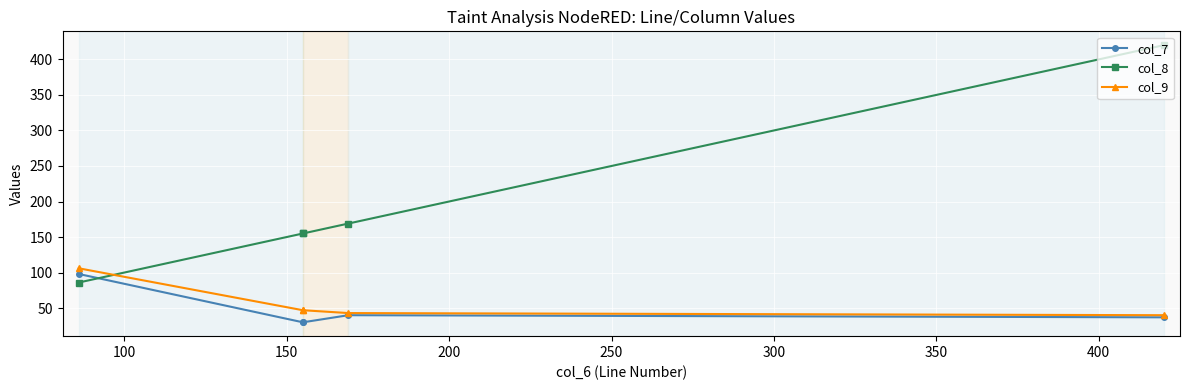

Rank the series by their maximum value, from highest to lowest.

col_8, col_9, col_7